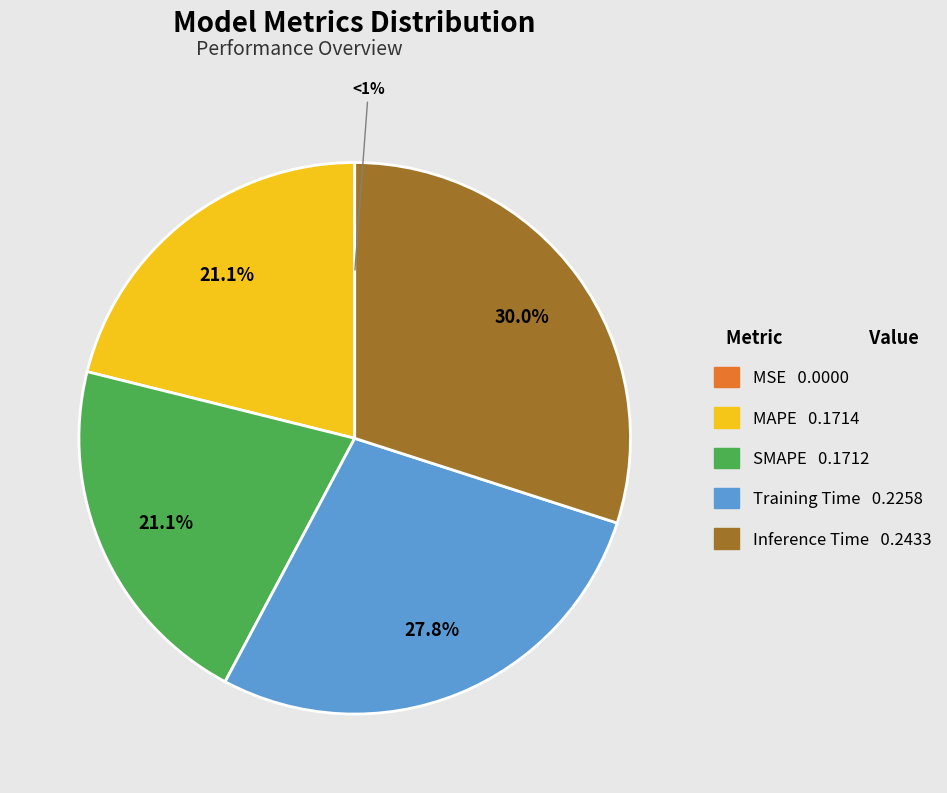

The MAPE slice represents 28% of the pie. True or false?

False